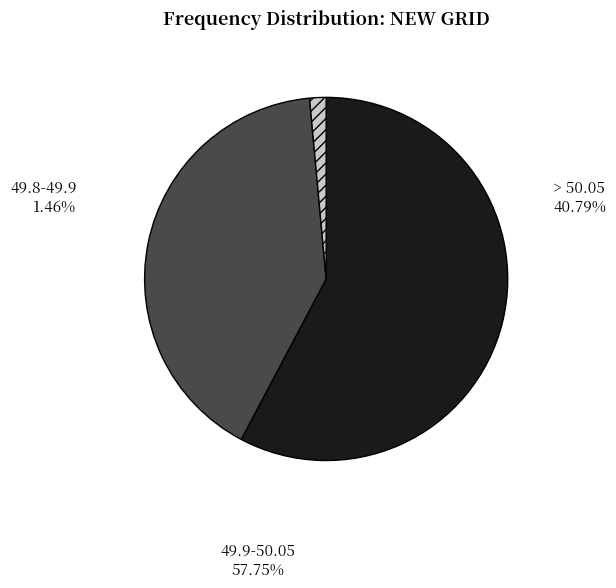

Do > 50.05 and 49.8-49.9 together represent more than half of the pie?

No